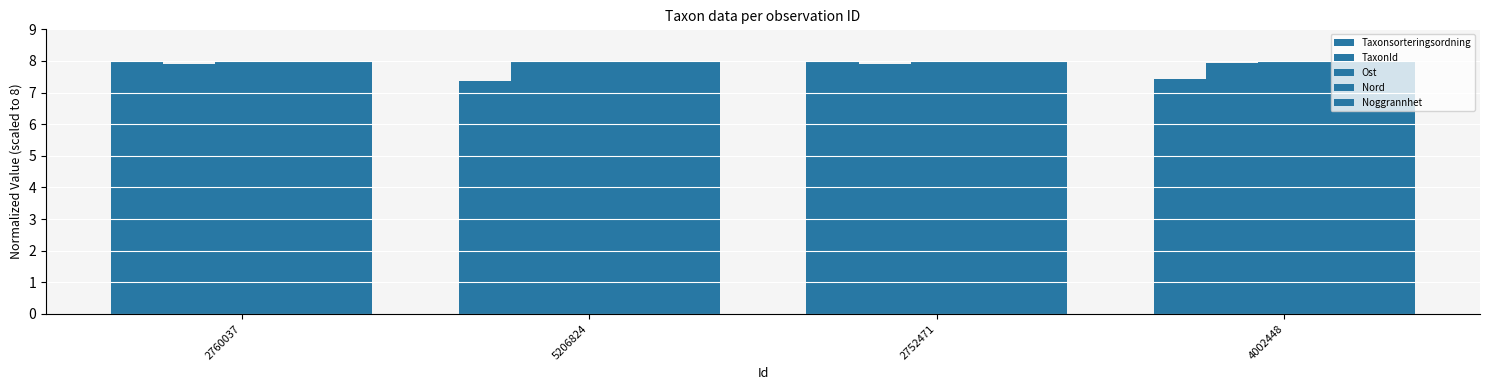

Between 4002448 and 2760037, which is larger?

2760037